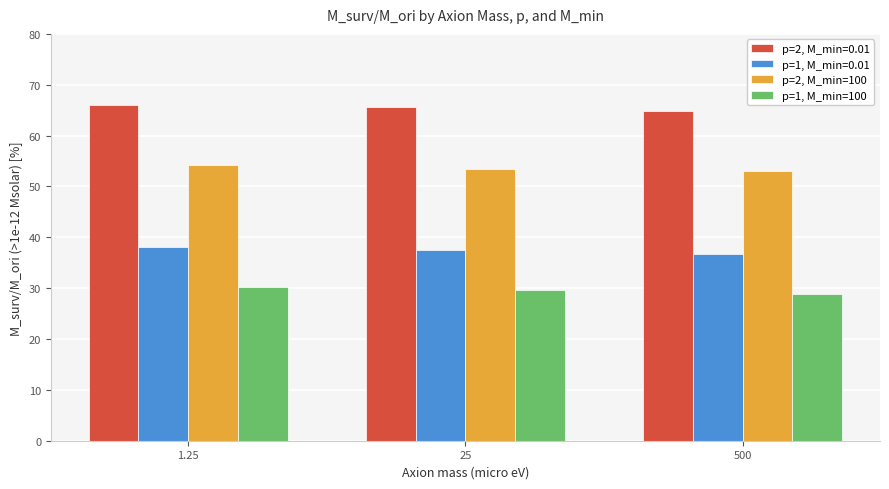

Rank the series at 500 from lowest to highest value.

p=1, M_min=100, p=1, M_min=0.01, p=2, M_min=100, p=2, M_min=0.01